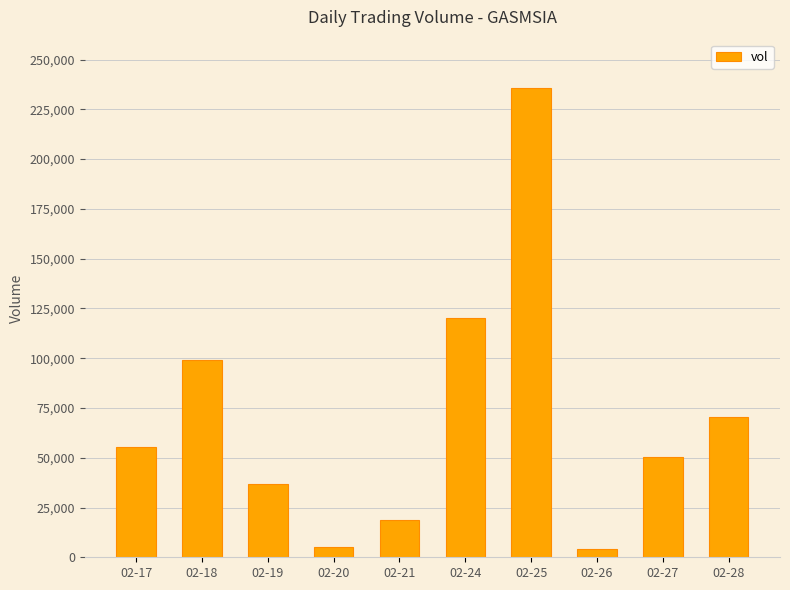

Approximately how many times larger is the value at 02-17 compared to 02-25?

0.2